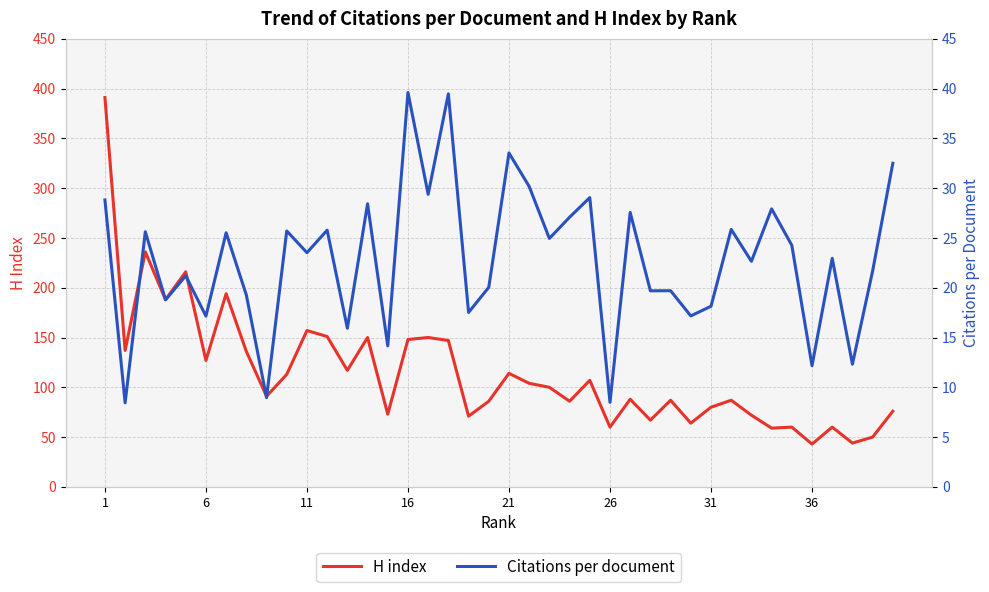

What is the minimum value for Citations per document?

8.4